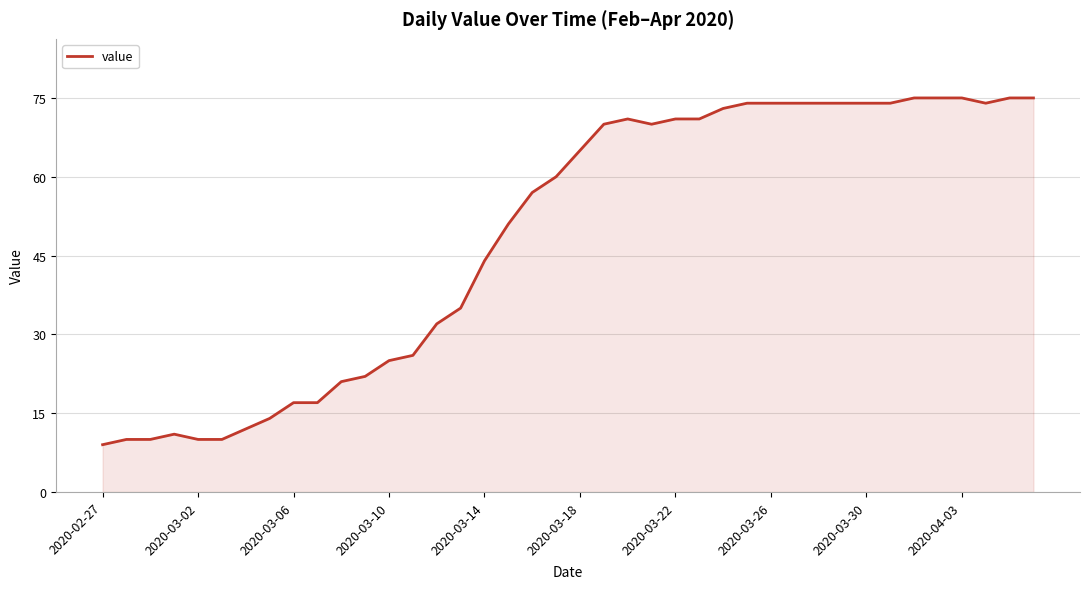

What is the sum of all values?

1951